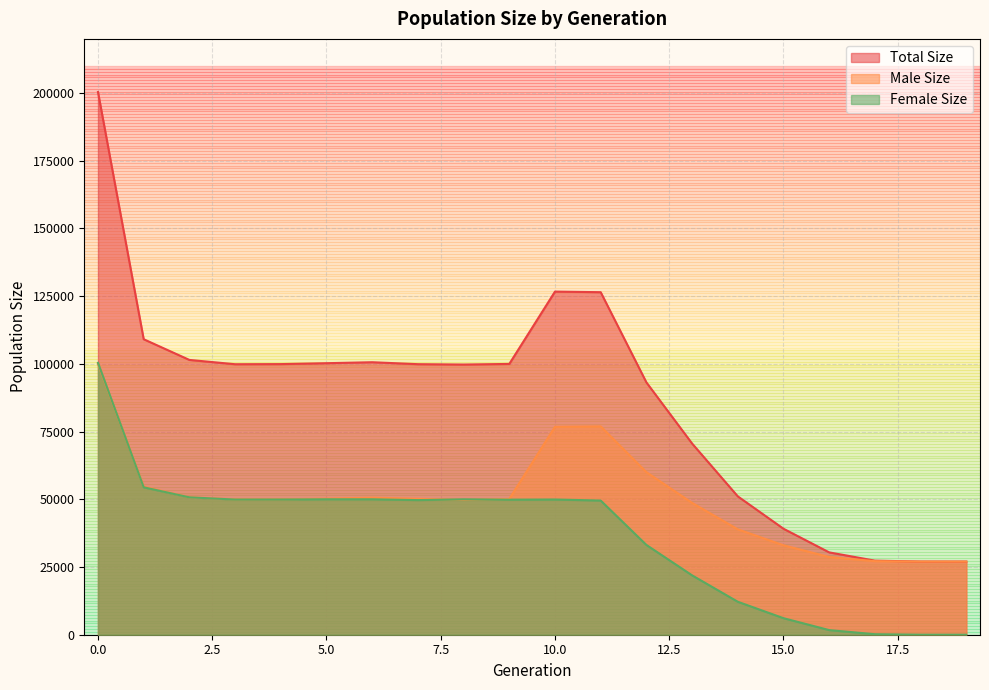

At how many categories does at least one series exceed 40170?

15